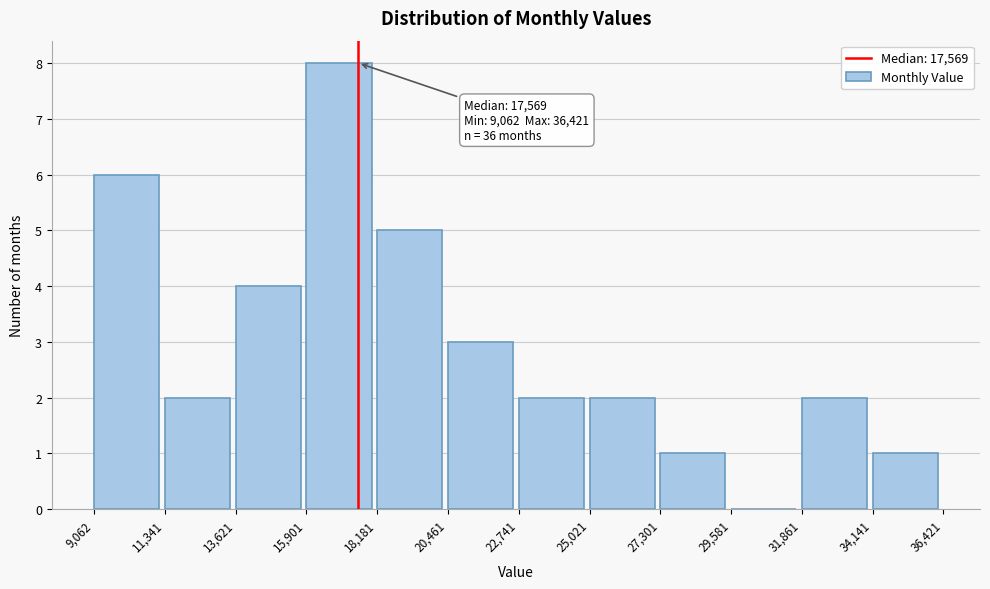

Which range on the x-axis has the tallest bar?

15,901 to 18,181